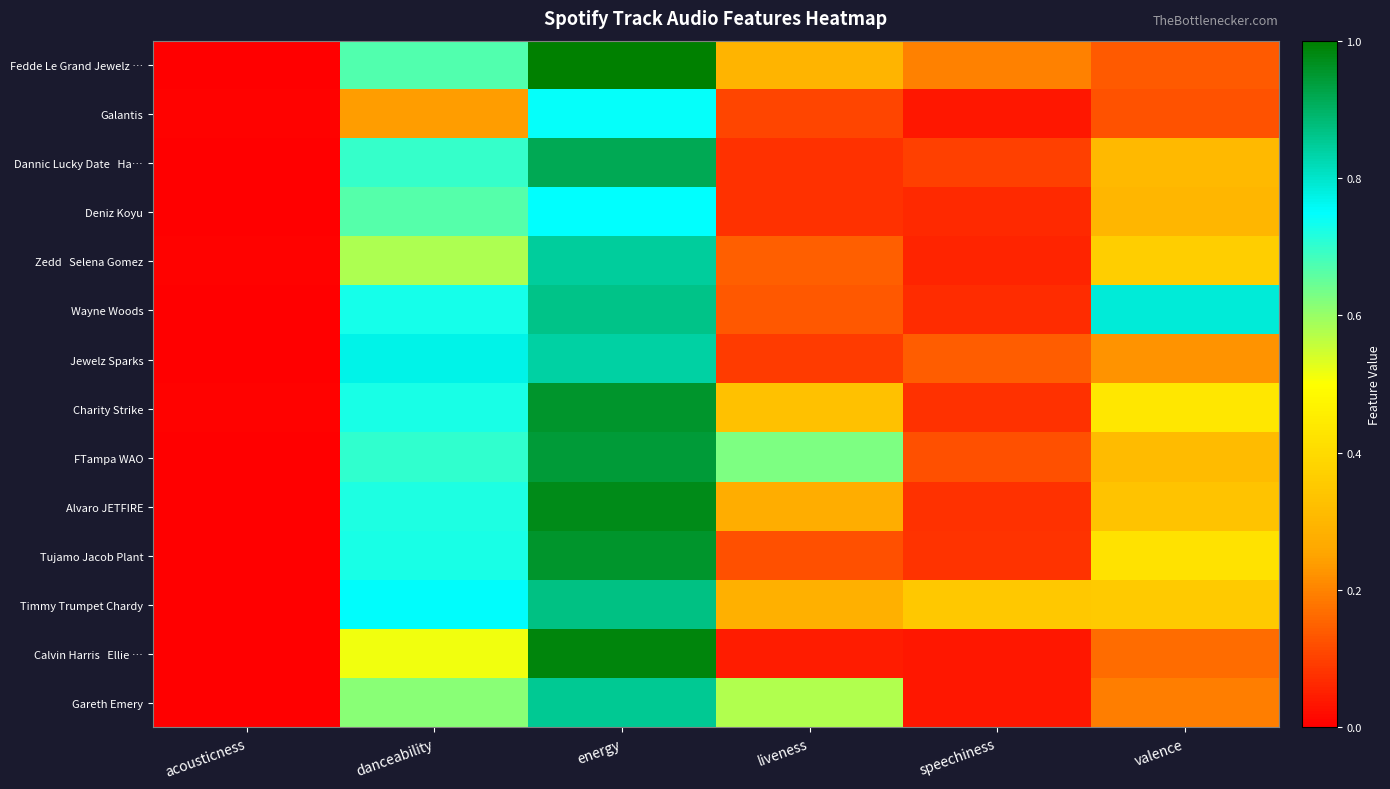

At how many categories does at least one series exceed 0?

6